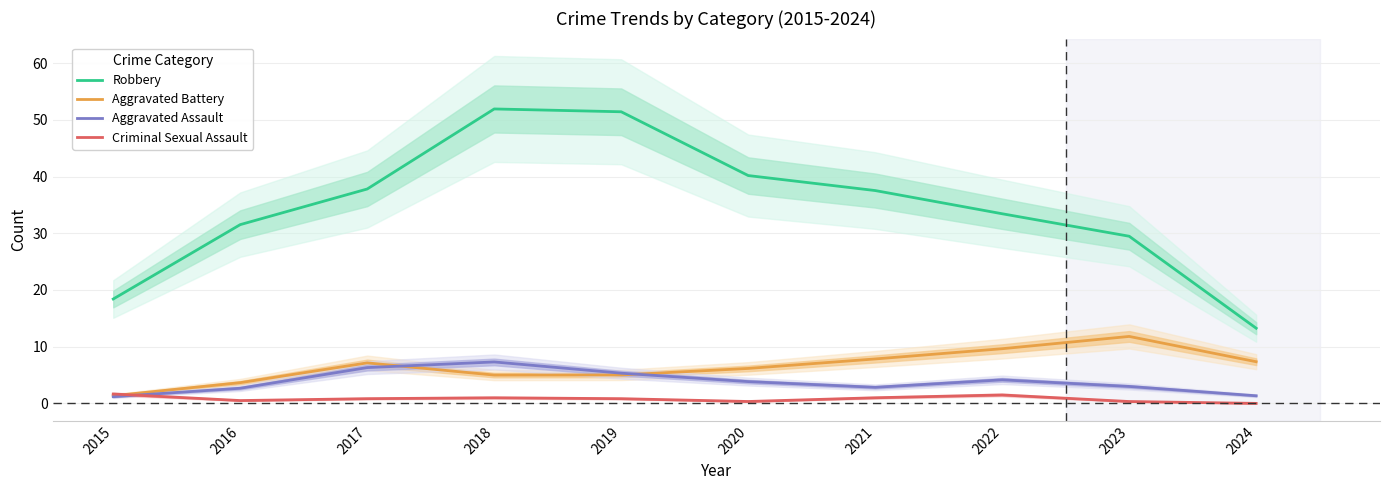

Between 2022 and 2021, which is larger?

2021